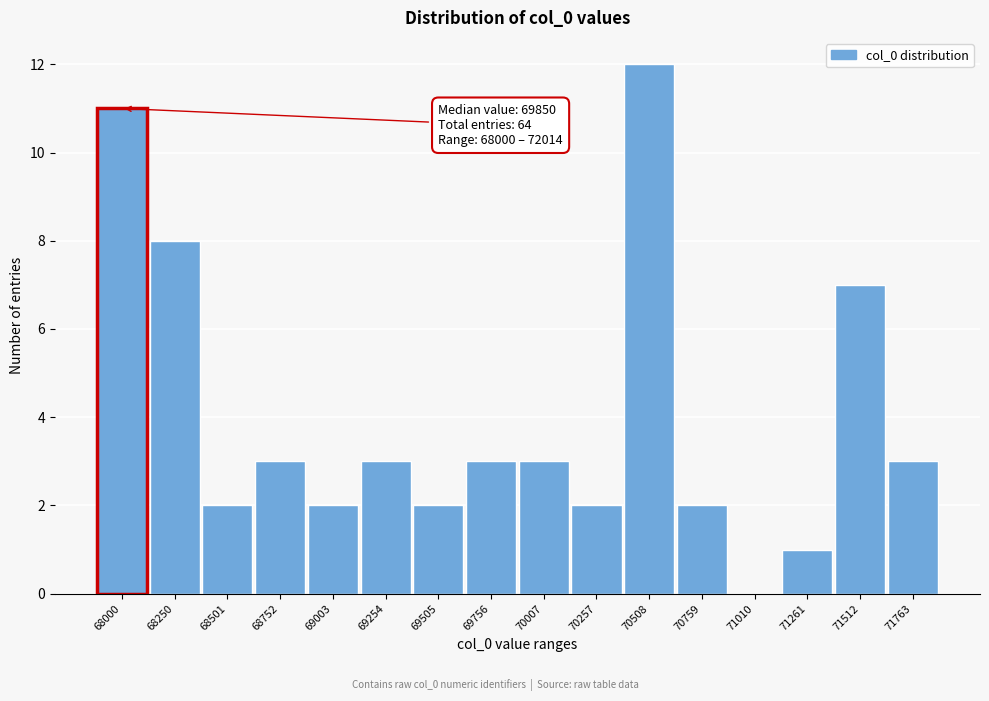

Reading right to left, list all the values displayed in this chart.

71763=3	71512=7	71261=1	71010=0	70759=2	70508=12	70257=2	70007=3	69756=3	69505=2	69254=3	69003=2	68752=3	68501=2	68250=8	68000=11